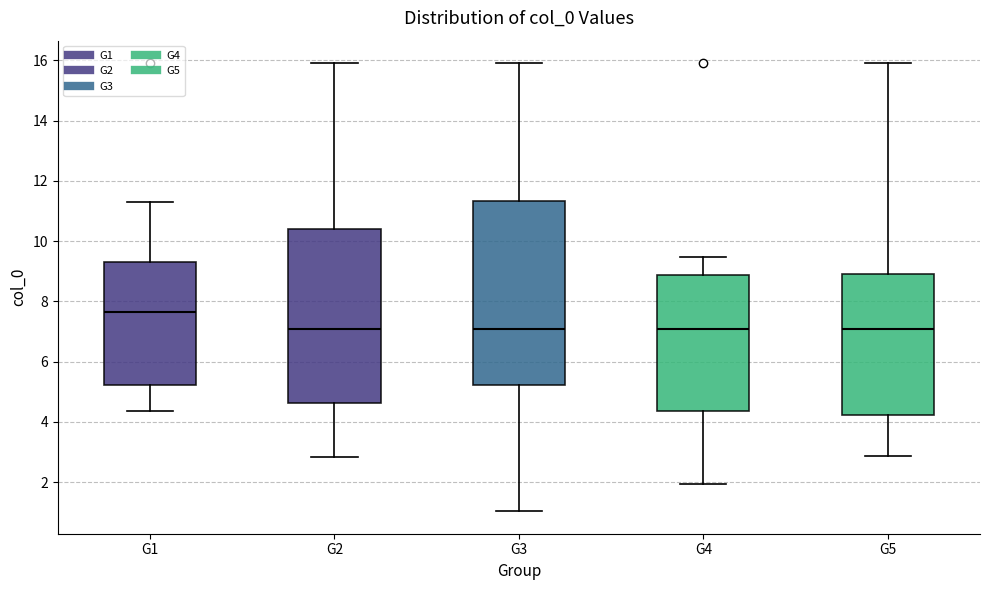

Comparing the boxes themselves (not the whiskers), which one is the tallest?

G3